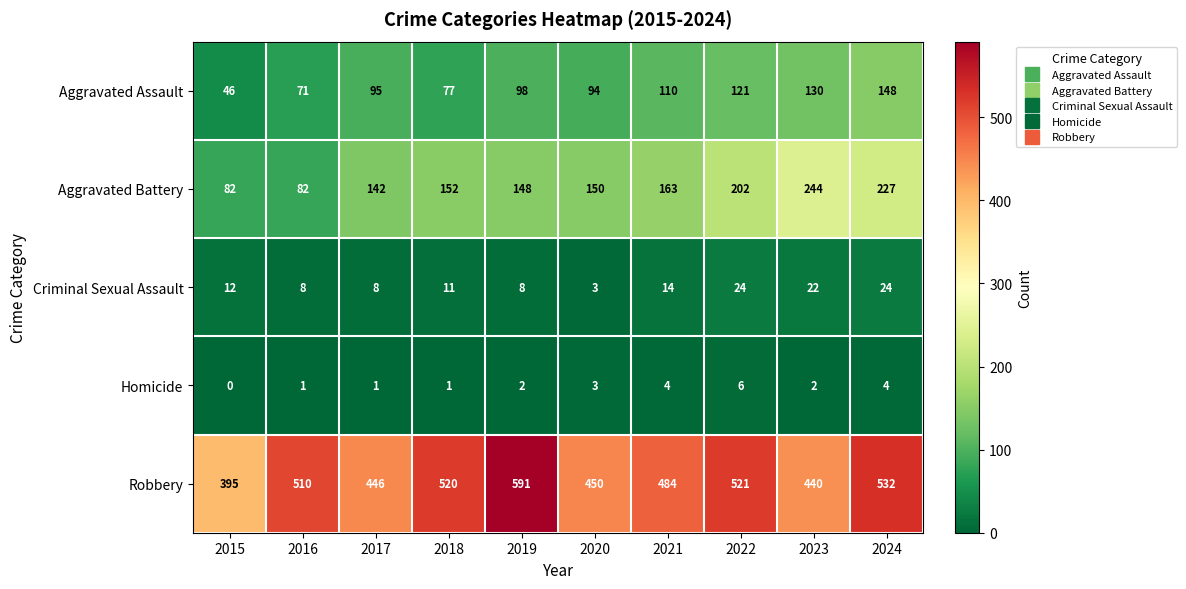

What is the lowest value of the Aggravated Battery series?

82